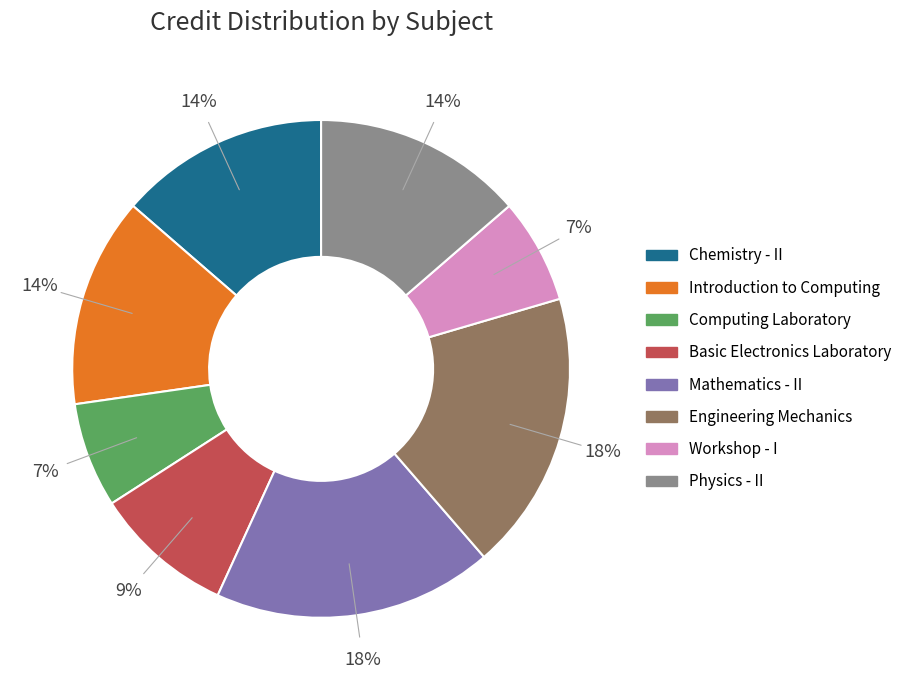

How many segments does this pie chart have?

8